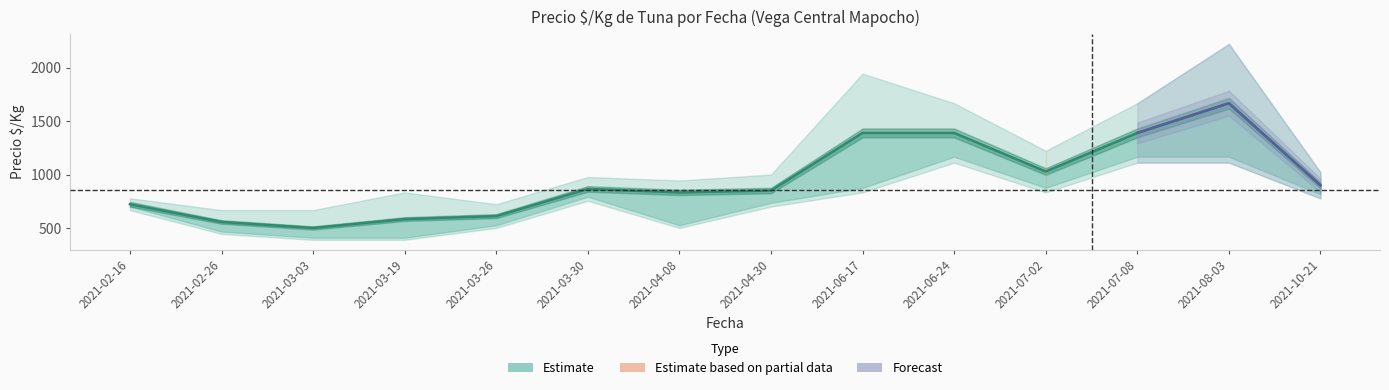

How many values in the Precio mínimo series are below 754?

7